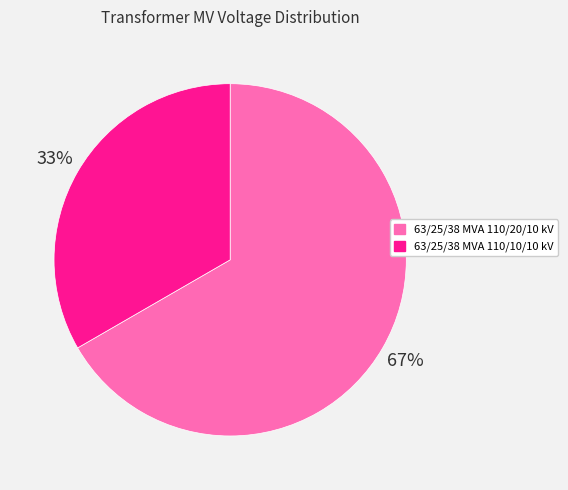

Which slice is the smallest?

63/25/38 MVA 110/10/10 kV